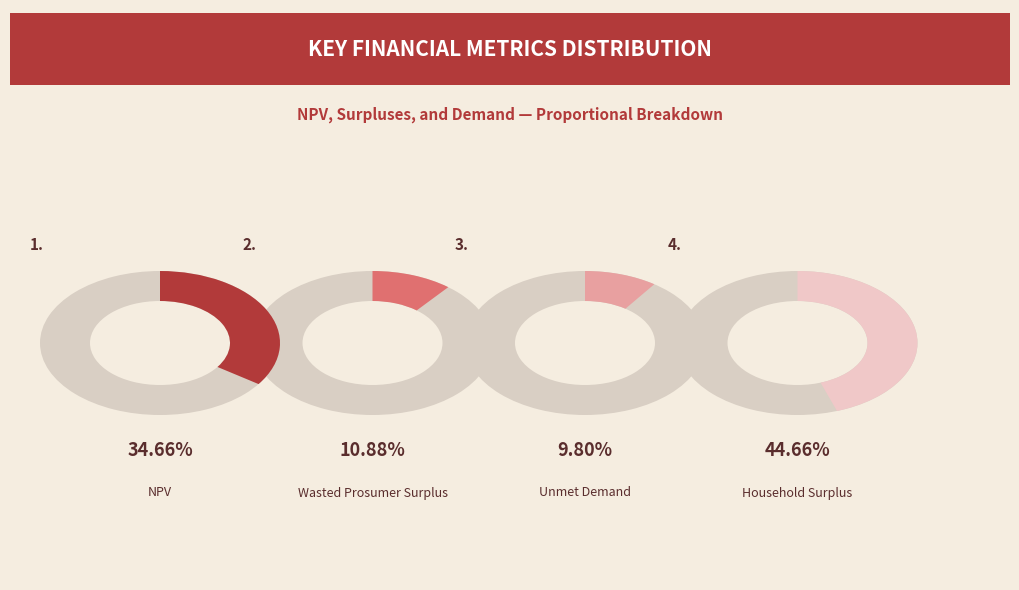

True or false: NPV accounts for 35% of the total.

True